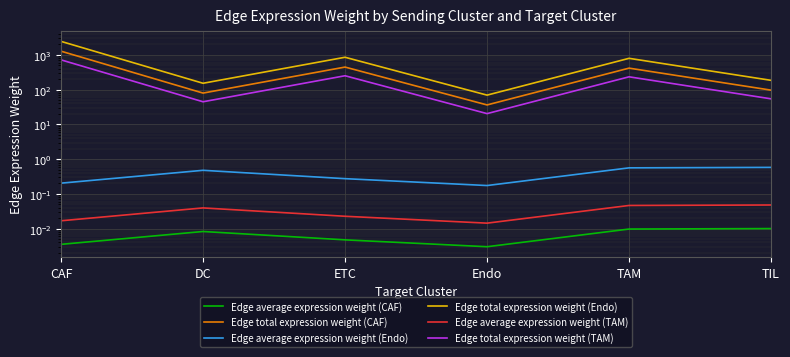

How many distinct data groups are displayed?

6